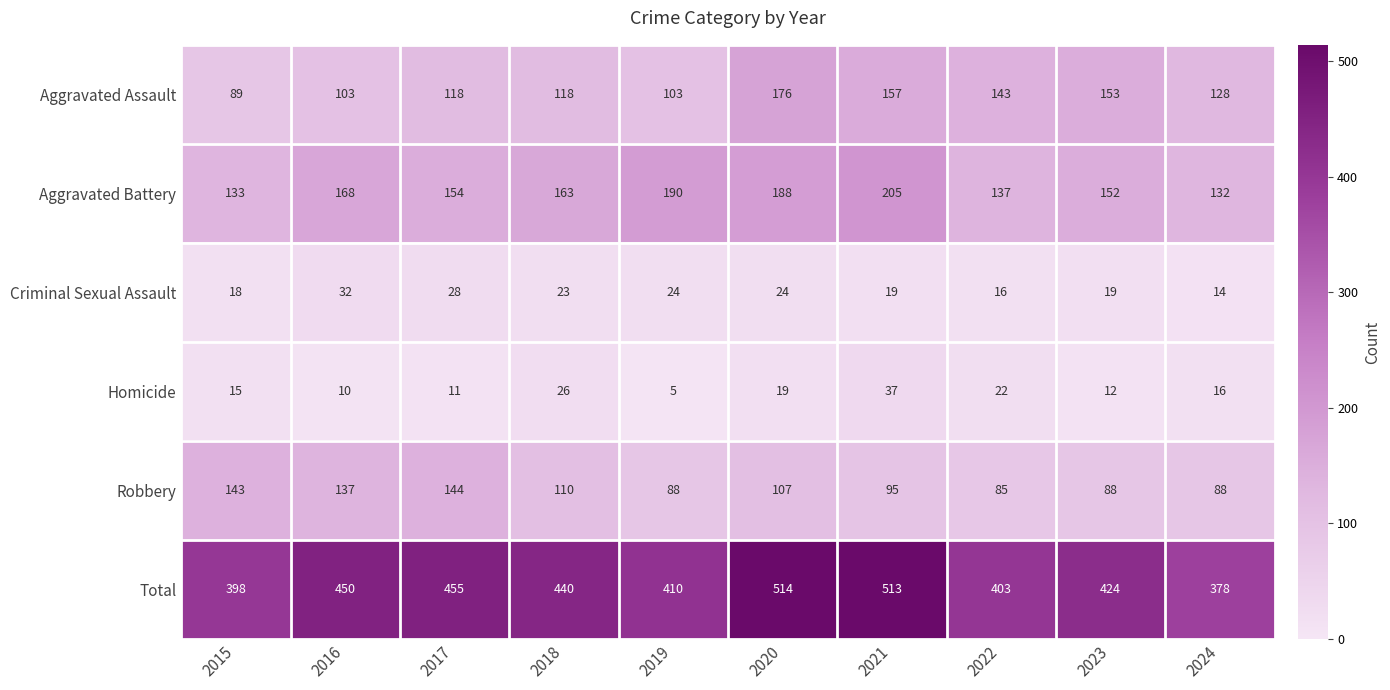

At which label is Total closest to 446?

2016